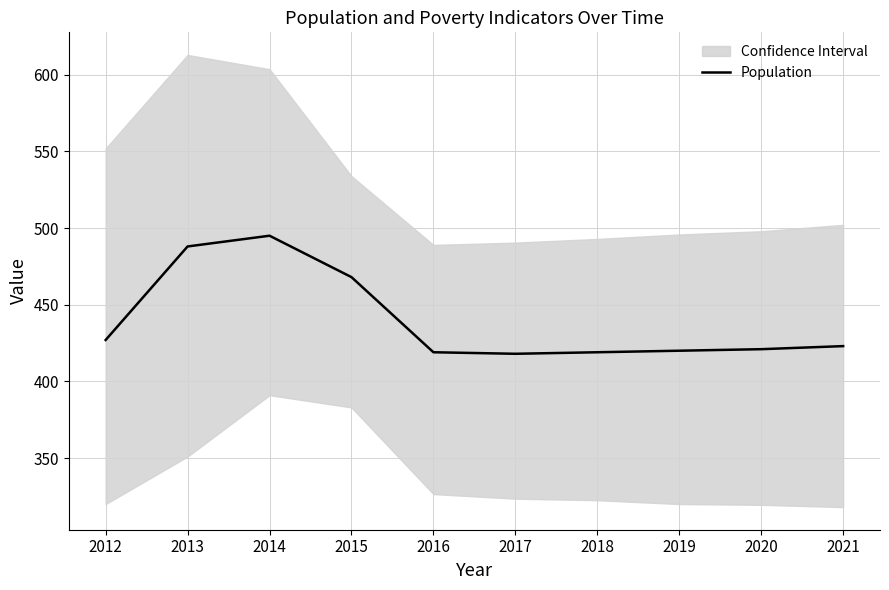

What is the value of the 7th point from the left?

419